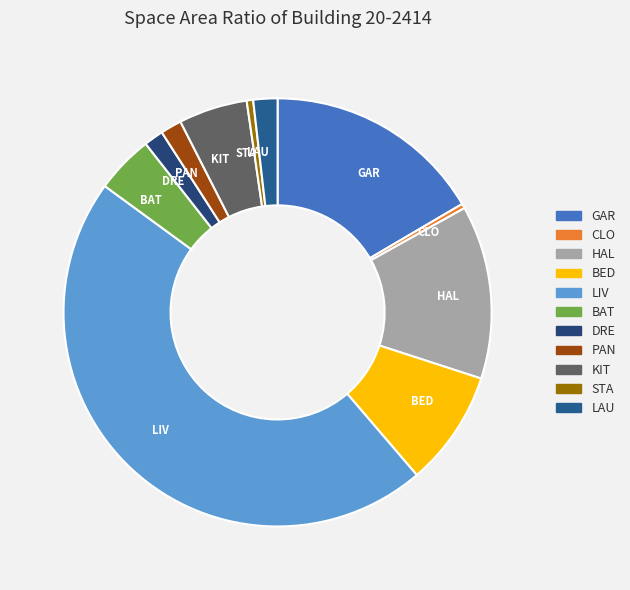

Does any single category account for the majority?

No